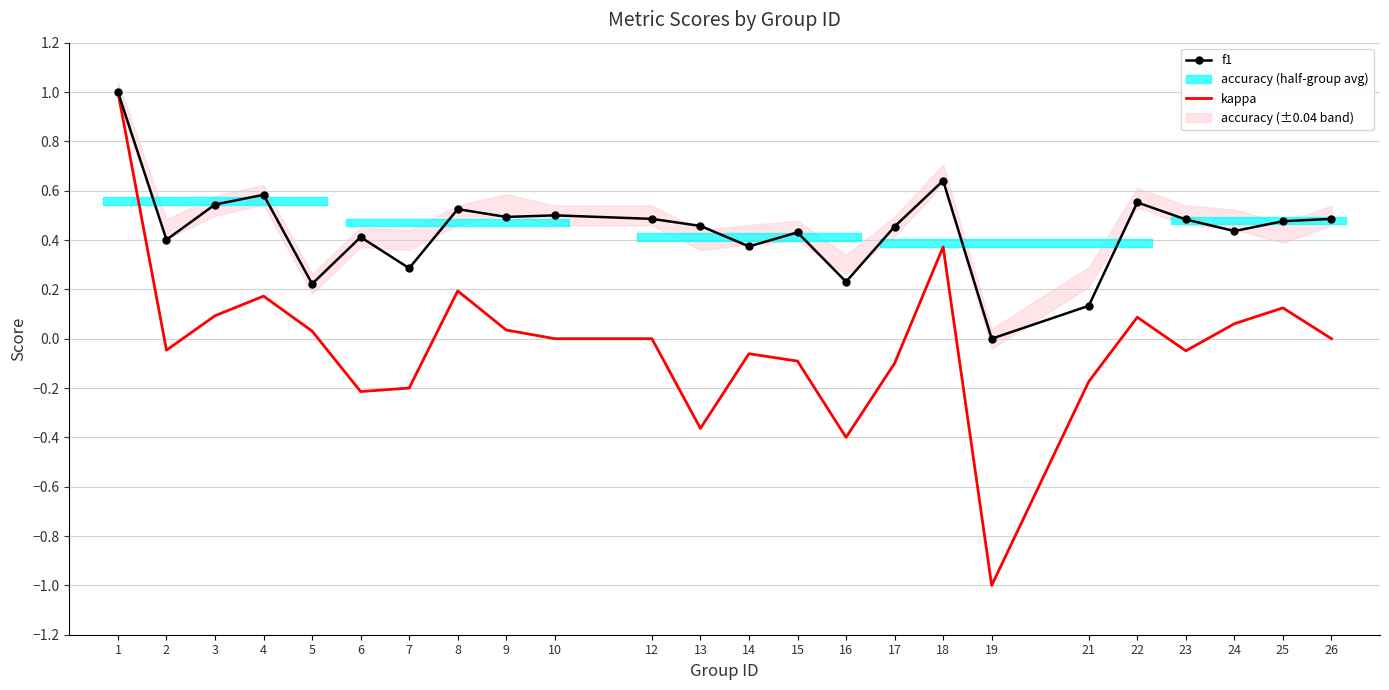

Which category has the highest value across all series?

1